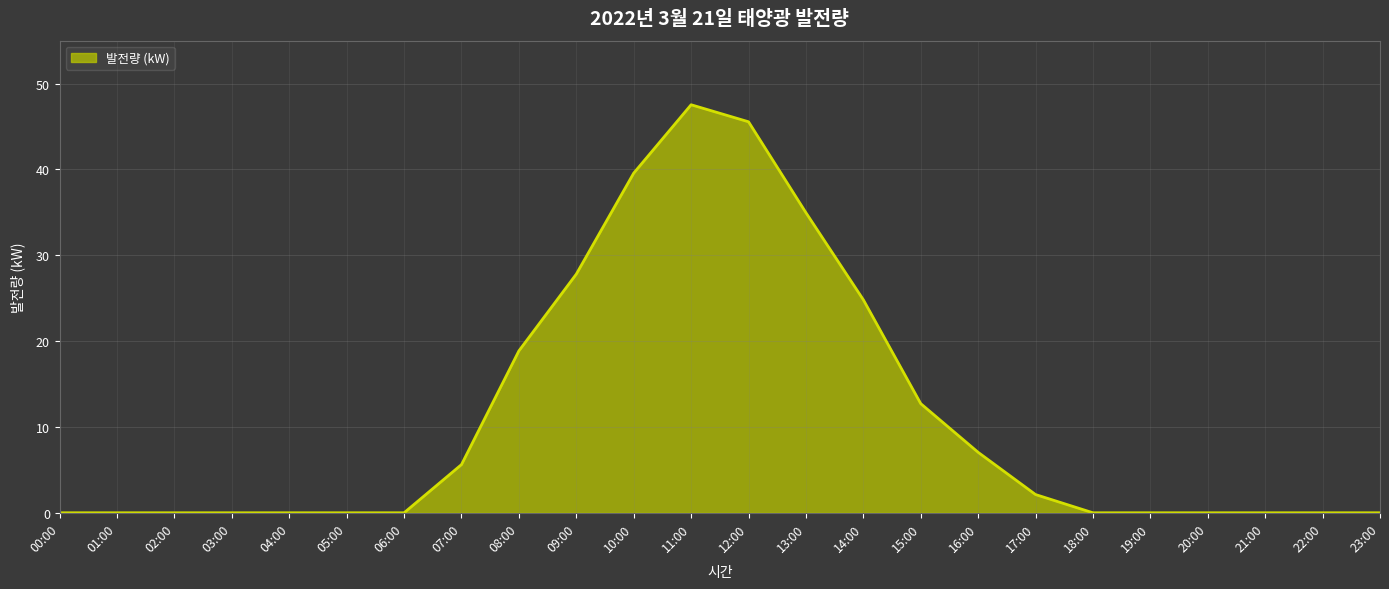

At which label is the value closest to 23?

14:00